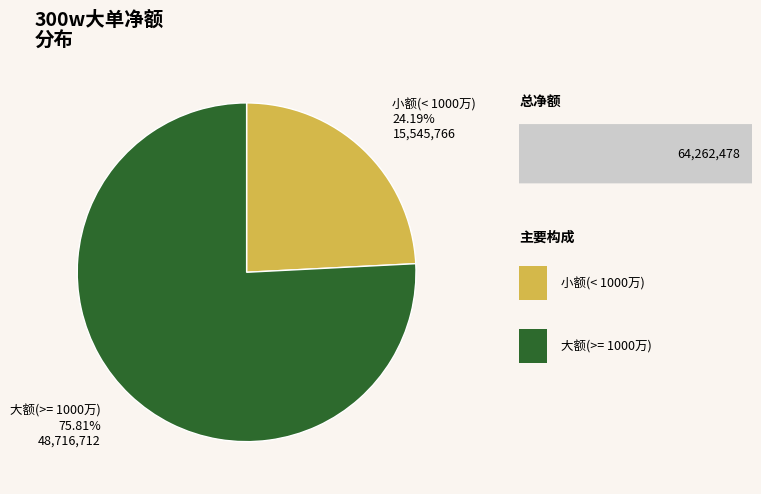

Approximately how many times larger is the value at 大额(>= 1000万) compared to 小额(< 1000万)?

3.1